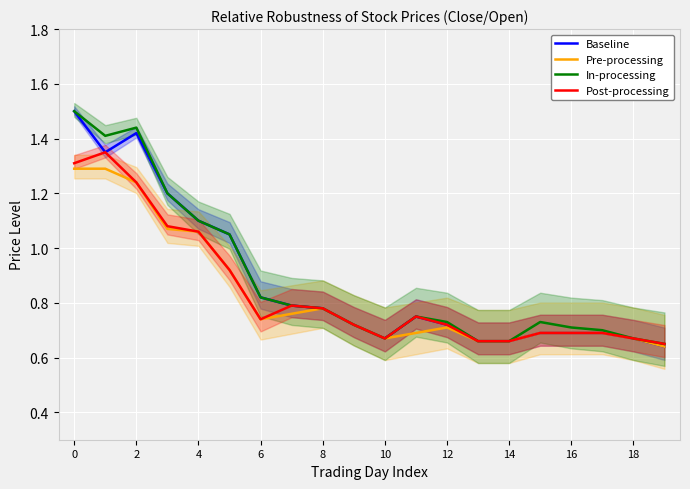

The value of Baseline at 4 is 1.1. True or false?

True